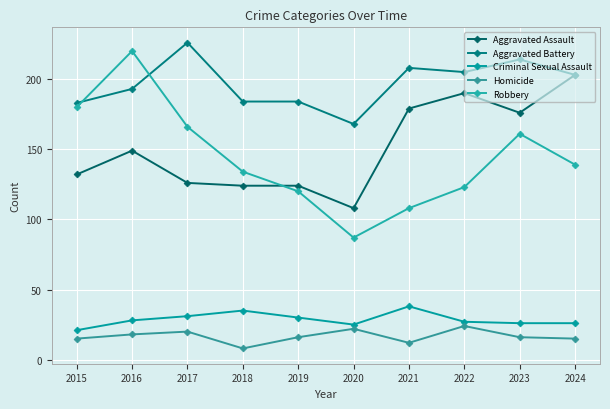

At which category does Robbery reach its first local valley?

2020